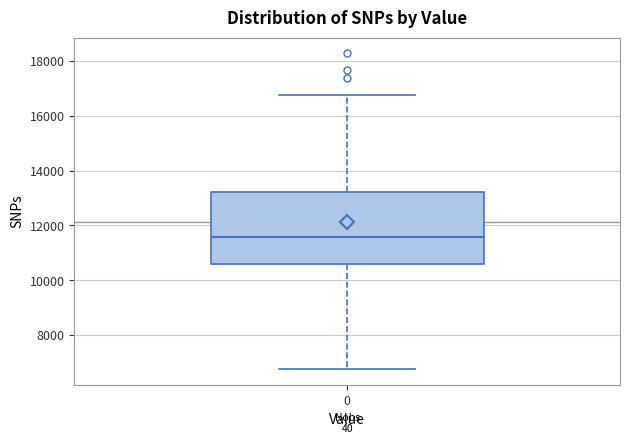

Read this box plot against the y-axis: the position of the median line, the range covered by the box, and the ends of both whiskers. The values are not printed on the chart, so give them approximately, as read against the axis.

median 11600, box 10600 to 13200, whiskers 6800 to 16800